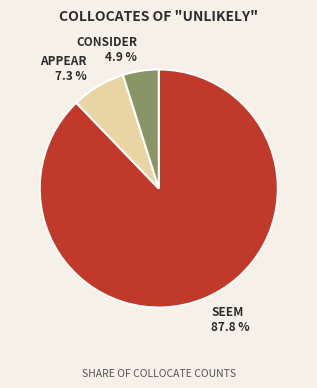

Rank the categories by value from lowest to highest.

consider, appear, seem